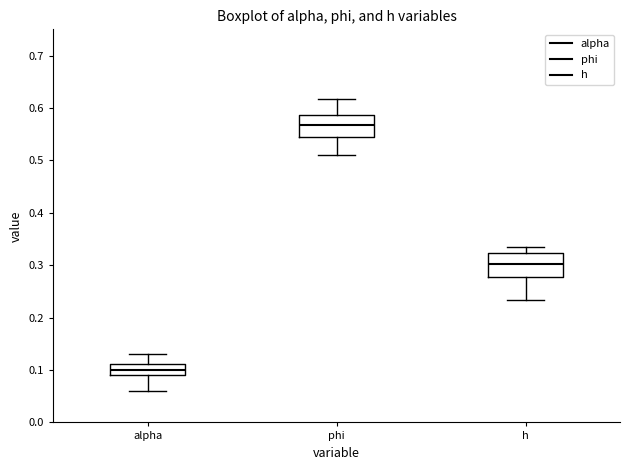

Which box's median line is the highest?

phi